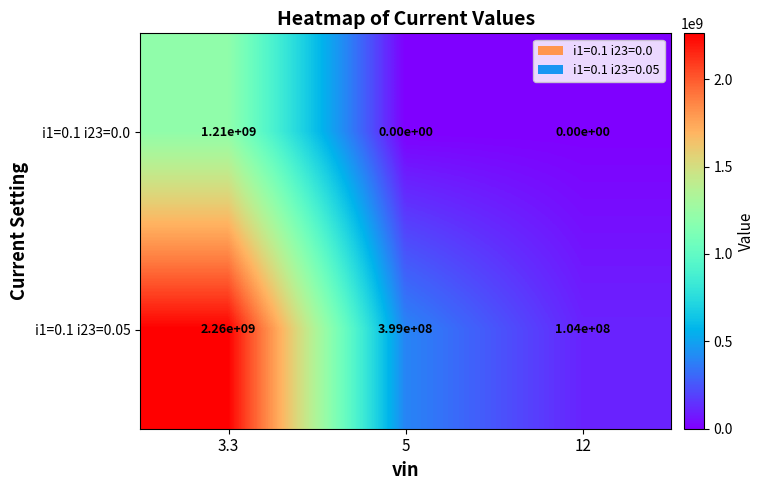

What is the spread (max minus min) of values at 12?

104000000